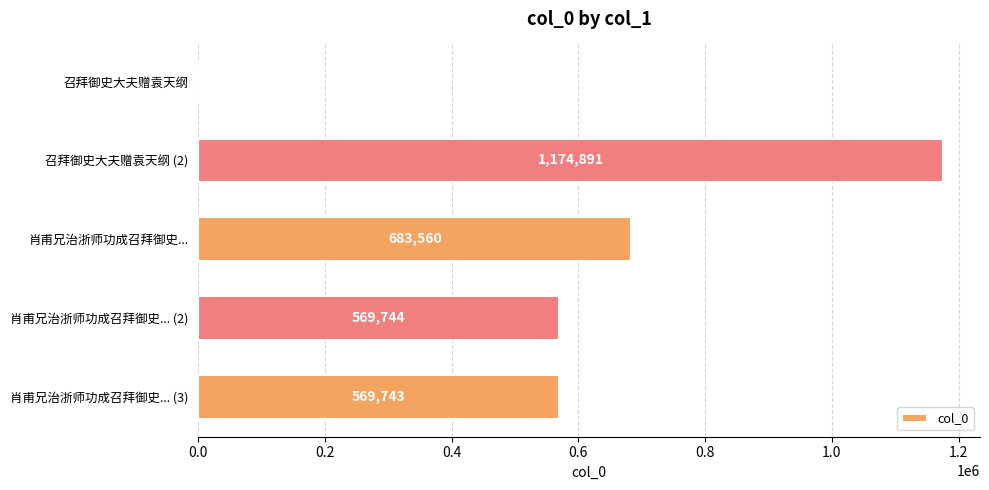

Reading top to bottom, list all the values displayed in this chart.

召拜御史大夫赠袁天纲=256	召拜御史大夫赠袁天纲 (2)=1174891	肖甫兄治浙师功成召拜御史...=683560	肖甫兄治浙师功成召拜御史... (2)=569744	肖甫兄治浙师功成召拜御史... (3)=569743